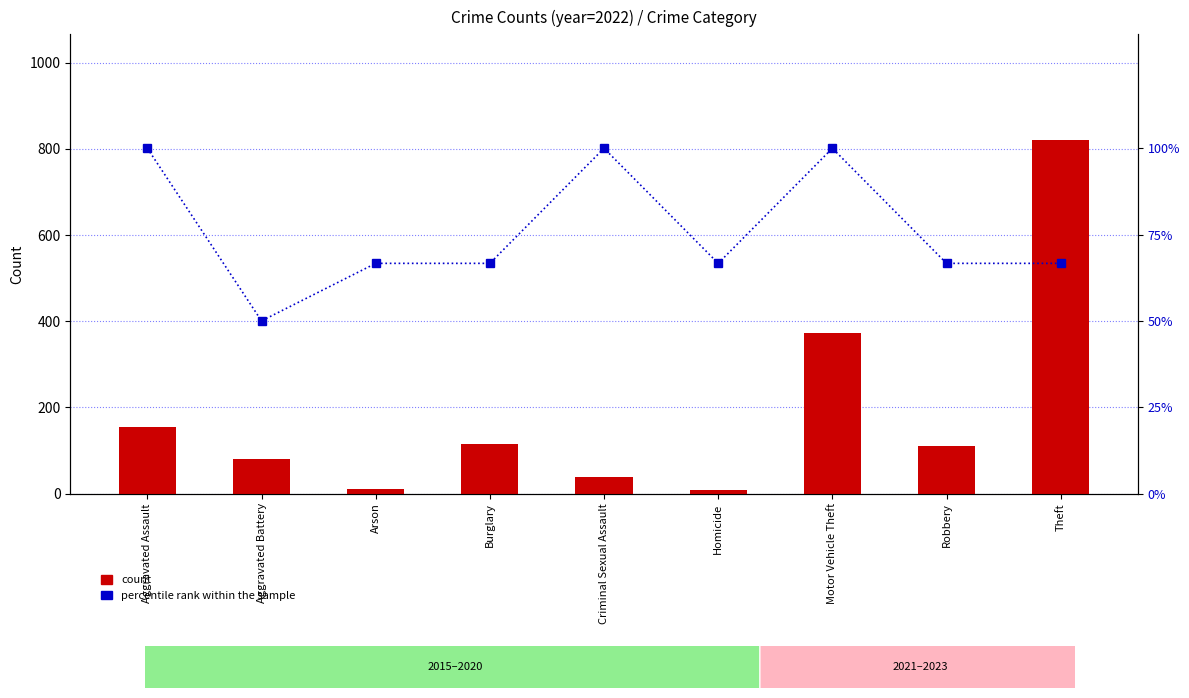

What are all the series names shown in the legend?

count, percentile rank within the sample